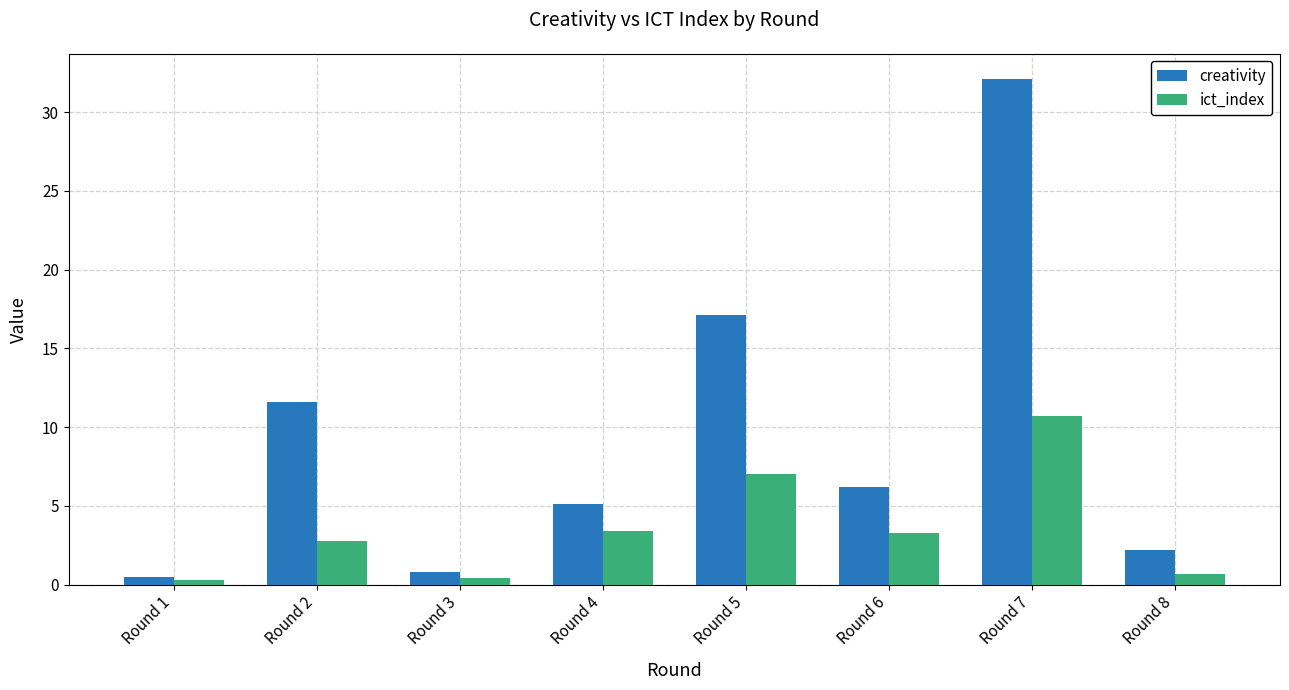

Is it true that ict_index equals 9.1 at Round 5?

False